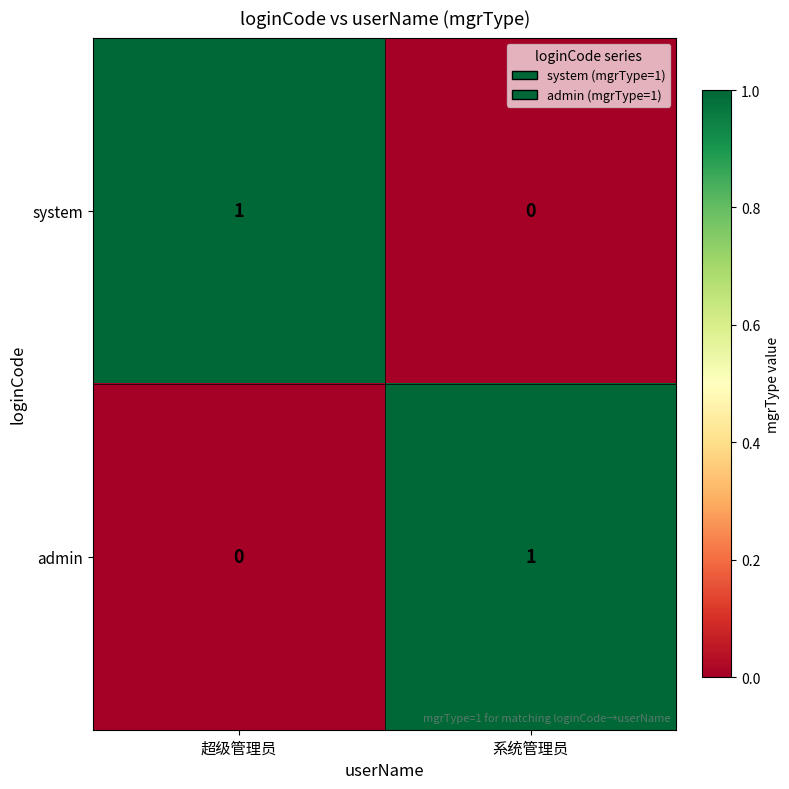

Is the value of admin at 超级管理员 greater than the value of system at 超级管理员?

No